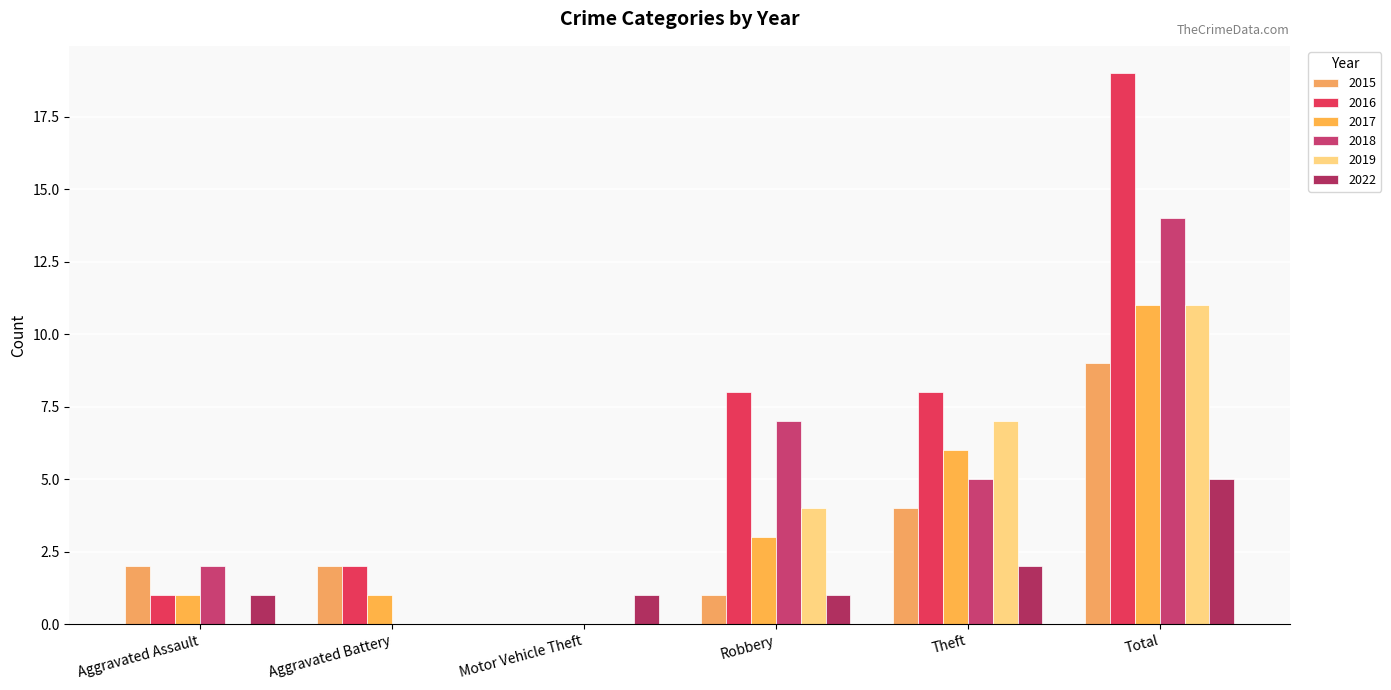

What are all the series names shown in the legend?

2015, 2016, 2017, 2018, 2019, 2022